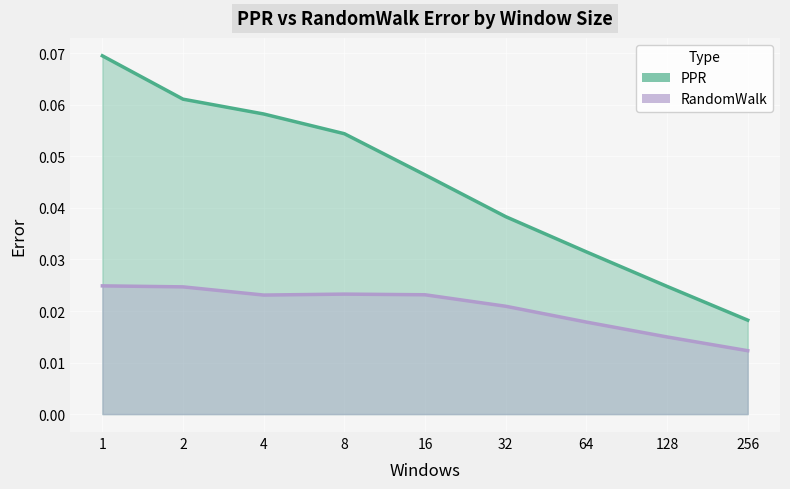

True or false: PPR and RandomWalk cross at least once.

False